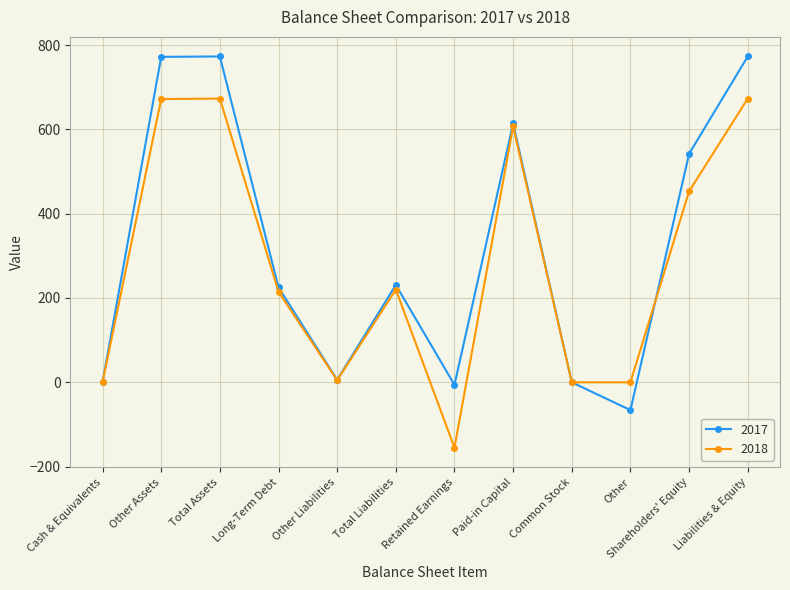

Is this an area chart (filled region under the line)?

No